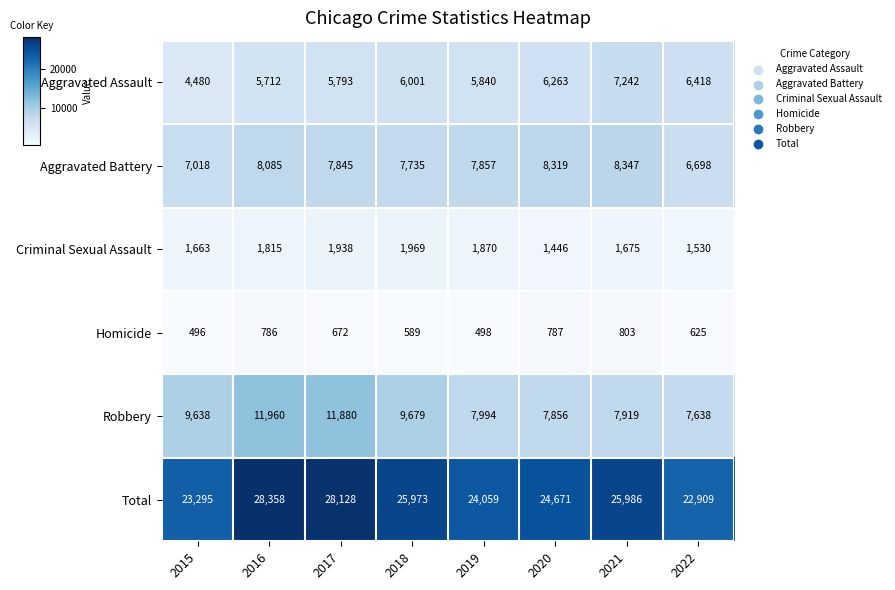

What value does the Aggravated Battery series have at 2017?

7845